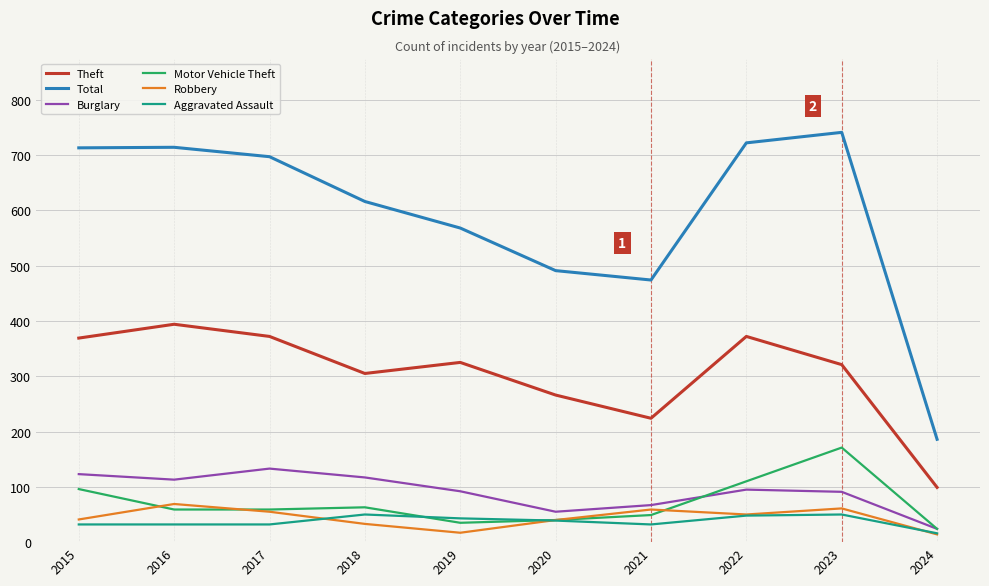

What is the sum of all Burglary values?

910